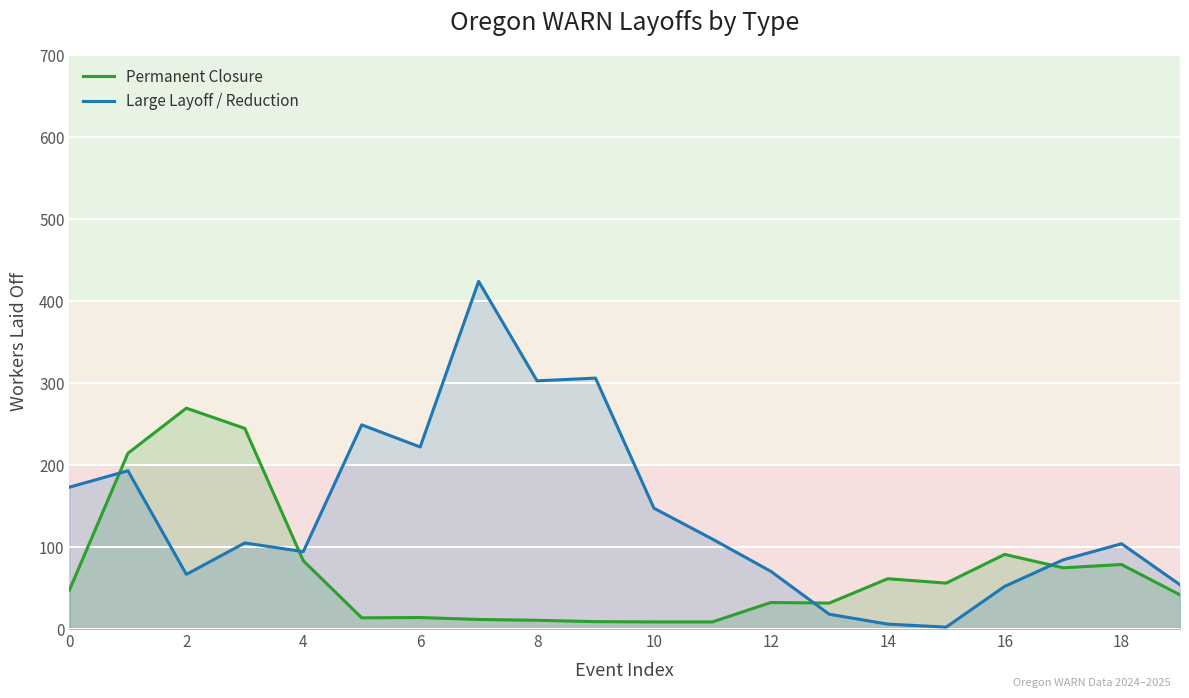

What is the value of the Permanent Closure point at the 8th from the left?

11.7